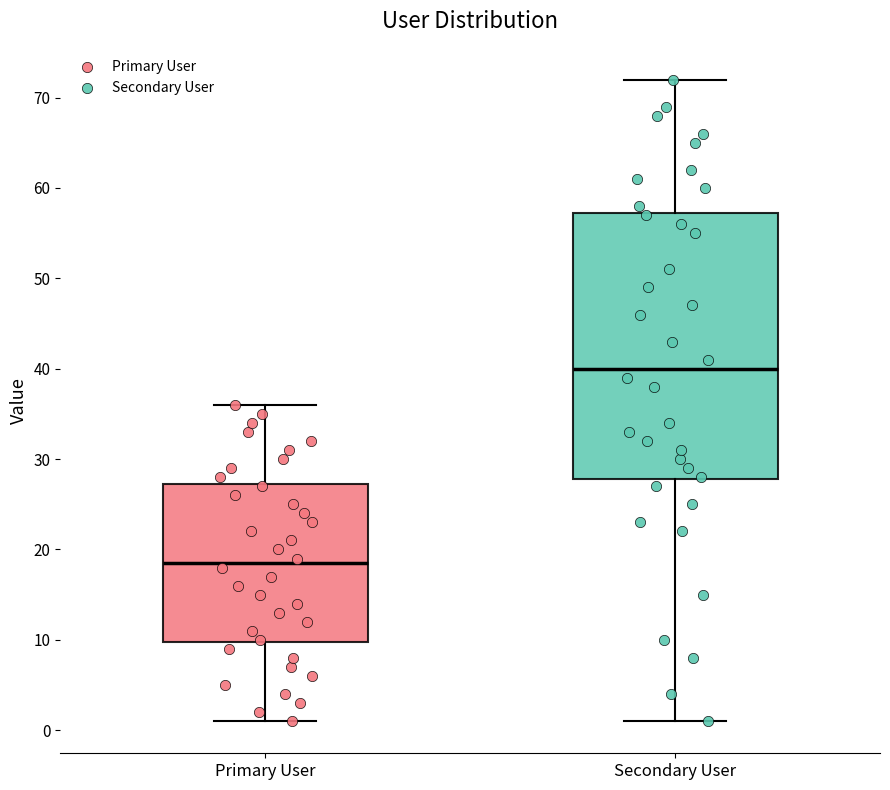

Where is the upper edge of the box for Secondary User on the y-axis? The values are not printed on the chart, so give them approximately, as read against the axis.

57